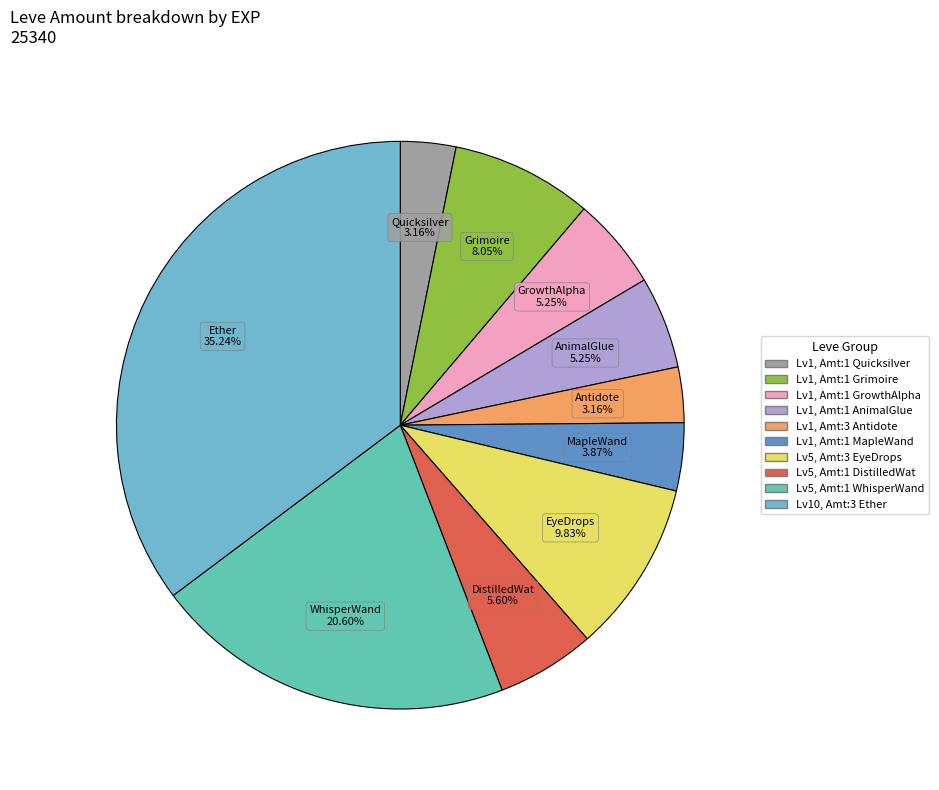

How many segments does this pie chart have?

10